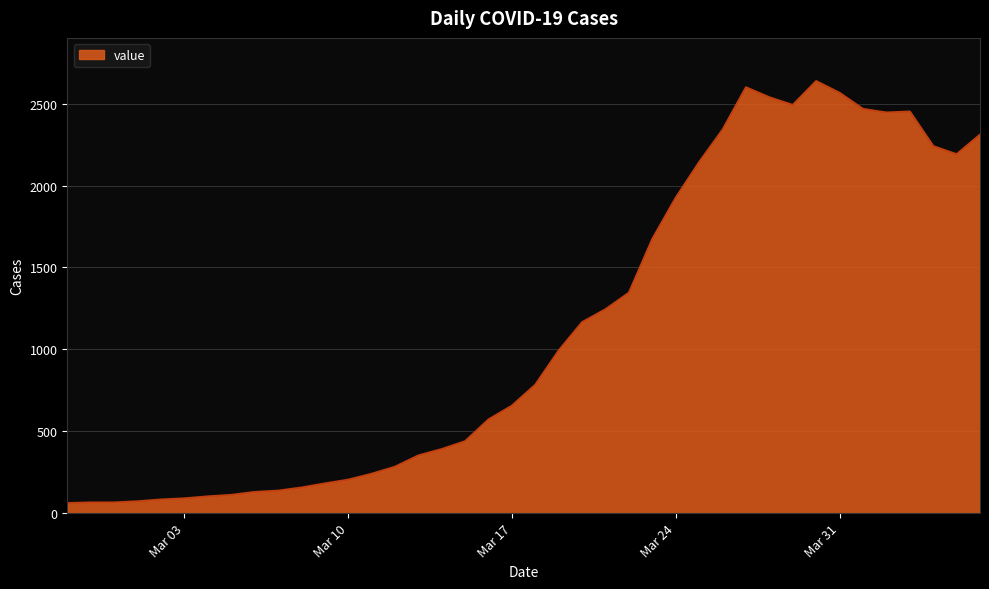

Does the chart have visible grid lines?

Yes